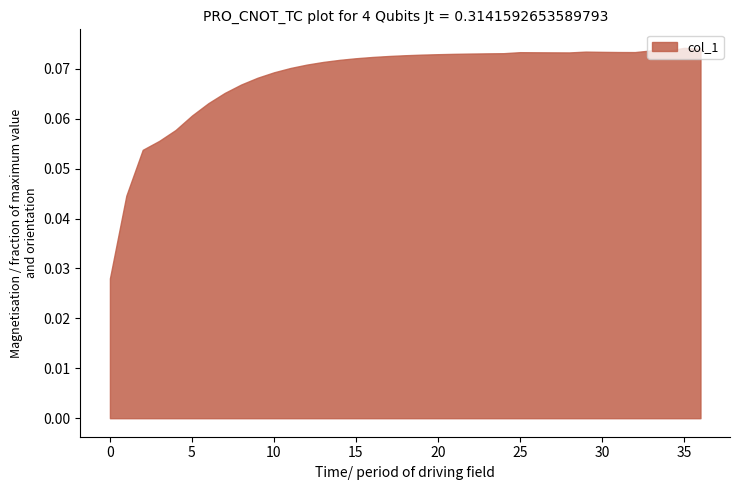

Reading left to right, transcribe all the data shown in this chart.

0=0.0	1=0.0	2=0.1	3=0.1	4=0.1	5=0.1	6=0.1	7=0.1	8=0.1	9=0.1	10=0.1	11=0.1	12=0.1	13=0.1	14=0.1	15=0.1	16=0.1	17=0.1	18=0.1	19=0.1	20=0.1	21=0.1	22=0.1	23=0.1	24=0.1	25=0.1	26=0.1	27=0.1	28=0.1	29=0.1	30=0.1	31=0.1	32=0.1	33=0.1	34=0.1	35=0.1	36=0.1